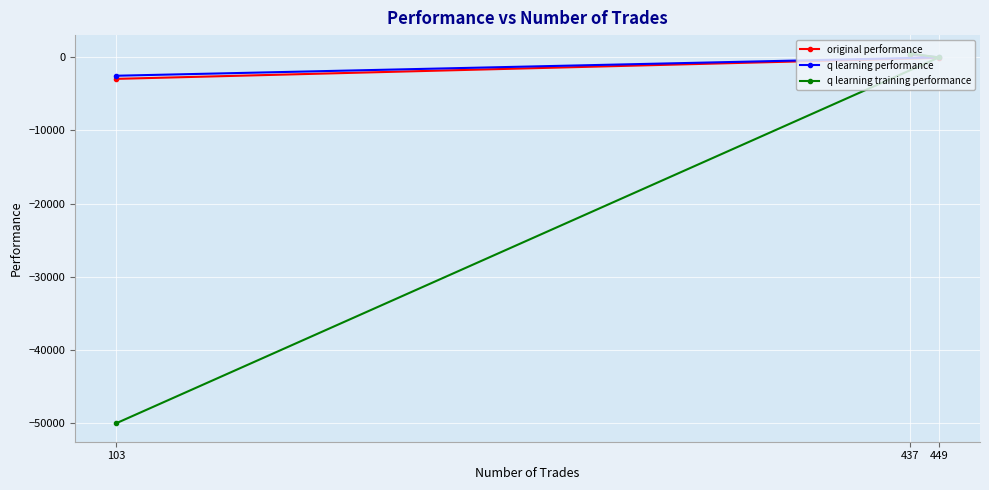

Where does the q learning training performance series first go above -46?

437